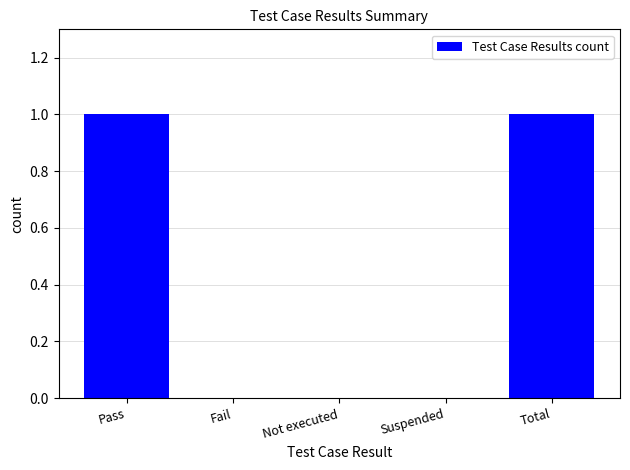

What is the change in value from Pass to Not executed?

-1